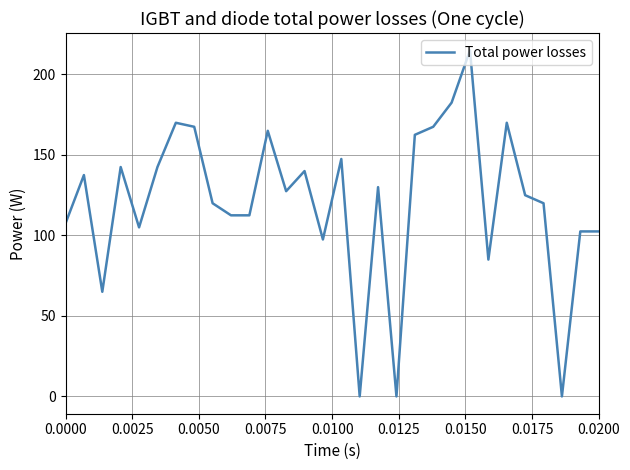

What is the maximum value shown in the chart?

215.0